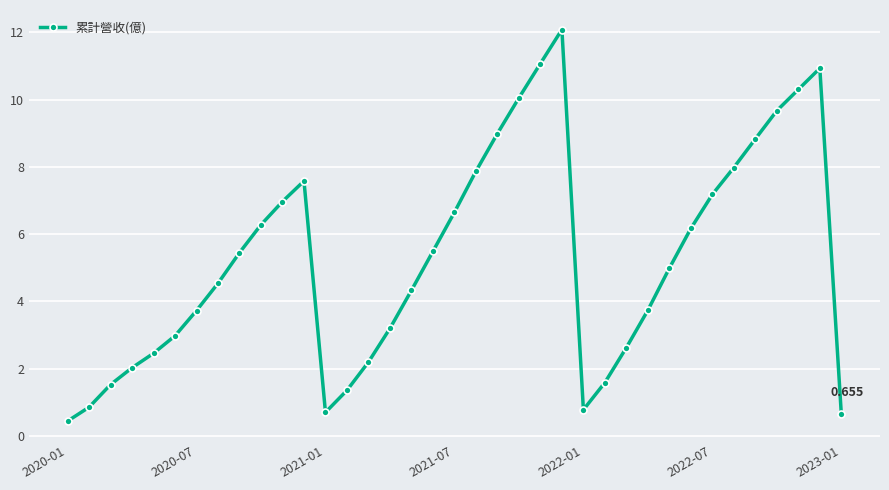

True or false: there are more than 1 points higher than both neighbors.

True